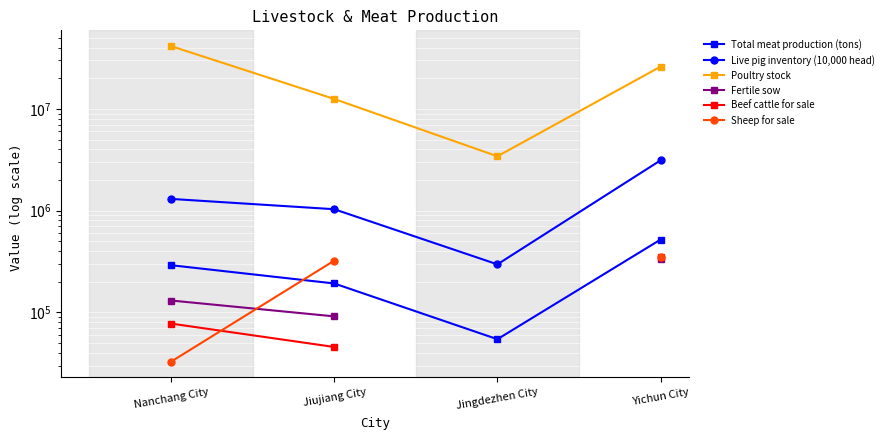

What is the greatest value displayed?

41428700.0